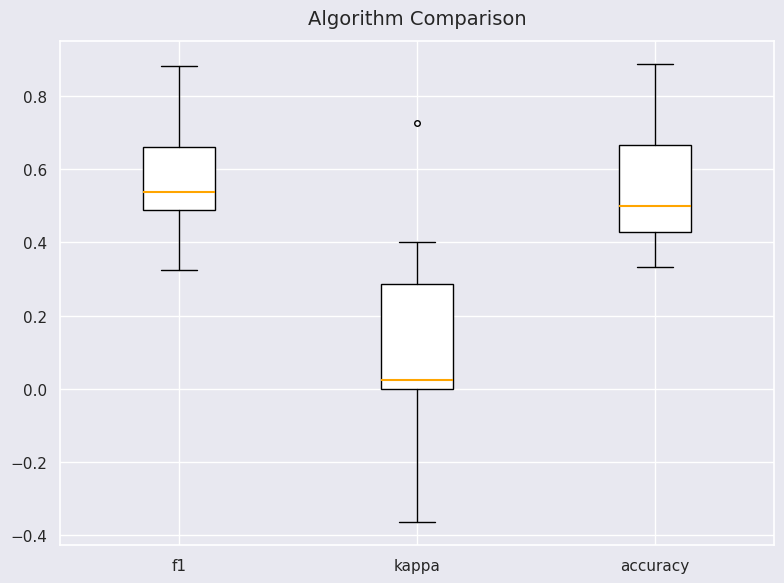

Which box has the highest median line?

f1